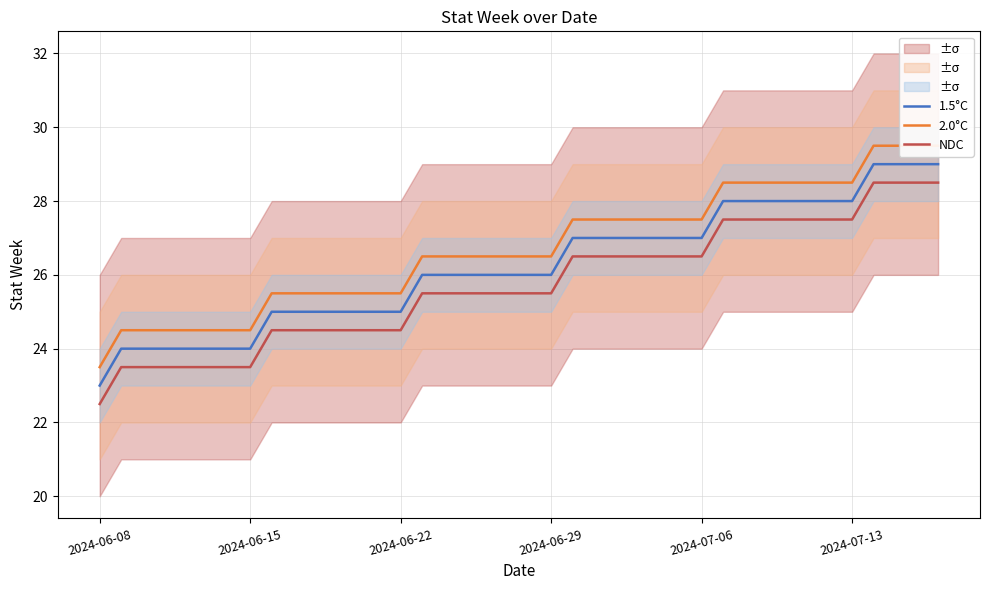

Which category has the lowest value in the NDC series?

2024-06-08